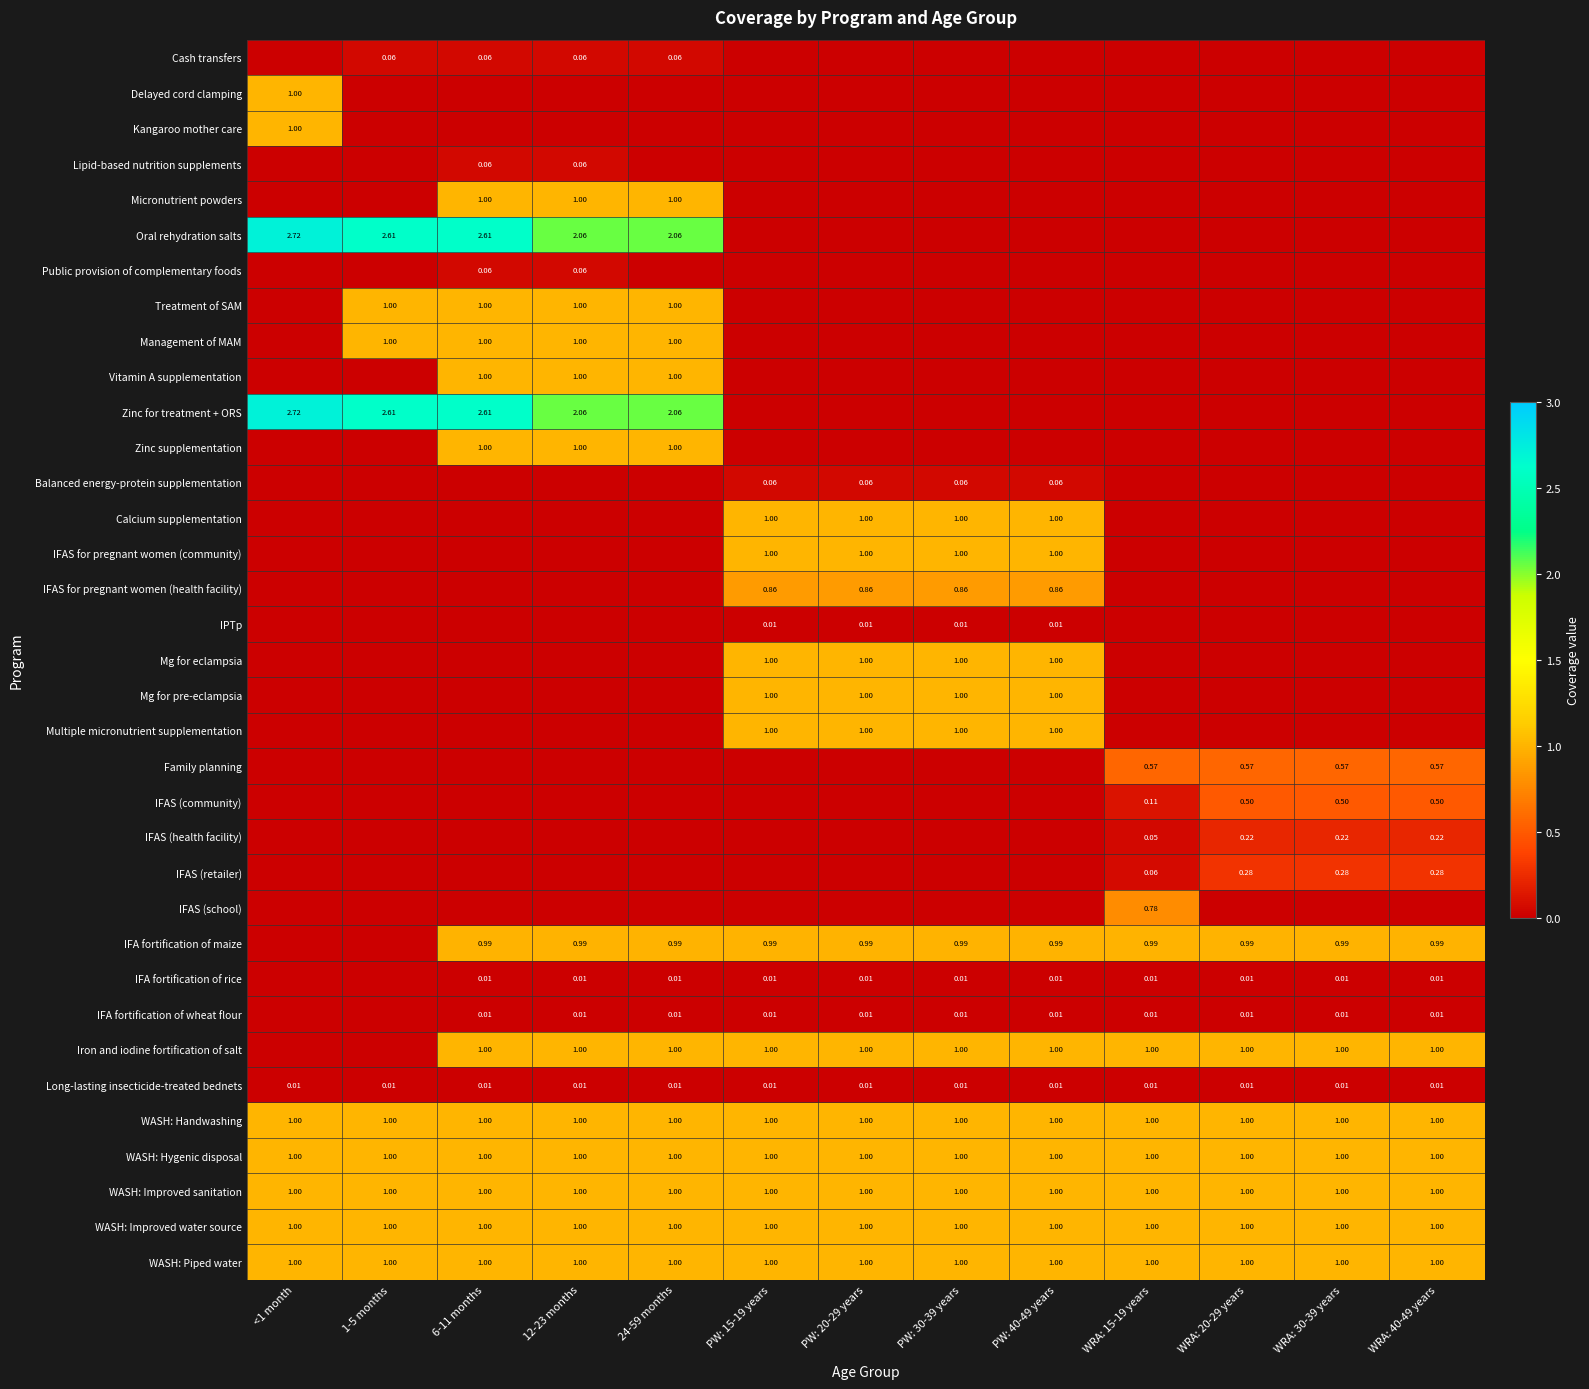

At WRA: 15-19 years, list the series in order from smallest to largest.

Cash transfers, Delayed cord clamping, Kangaroo mother care, Lipid-based nutrition supplements, Micronutrient powders, Oral rehydration salts, Public provision of complementary foods, Treatment of SAM, Management of MAM, Vitamin A supplementation, Zinc for treatment + ORS, Zinc supplementation, Balanced energy-protein supplementation, Calcium supplementation, IFAS for pregnant women (community), IFAS for pregnant women (health facility), IPTp, Mg for eclampsia, Mg for pre-eclampsia, Multiple micronutrient supplementation, IFA fortification of rice, IFA fortification of wheat flour, Long-lasting insecticide-treated bednets, IFAS (health facility), IFAS (retailer), IFAS (community), Family planning, IFAS (school), IFA fortification of maize, Iron and iodine fortification of salt, WASH: Handwashing, WASH: Hygenic disposal, WASH: Improved sanitation, WASH: Improved water source, WASH: Piped water